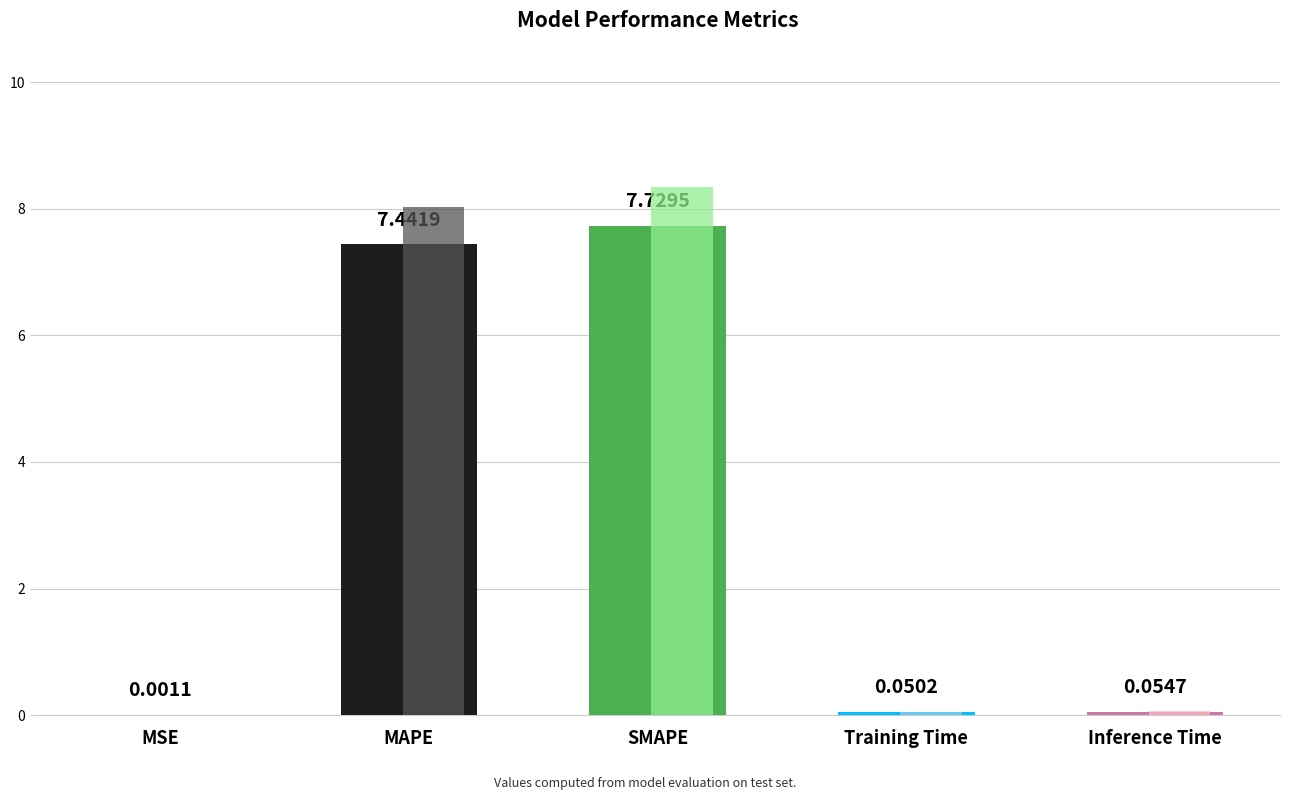

Rank the categories by value from highest to lowest.

SMAPE, MAPE, Inference Time, Training Time, MSE